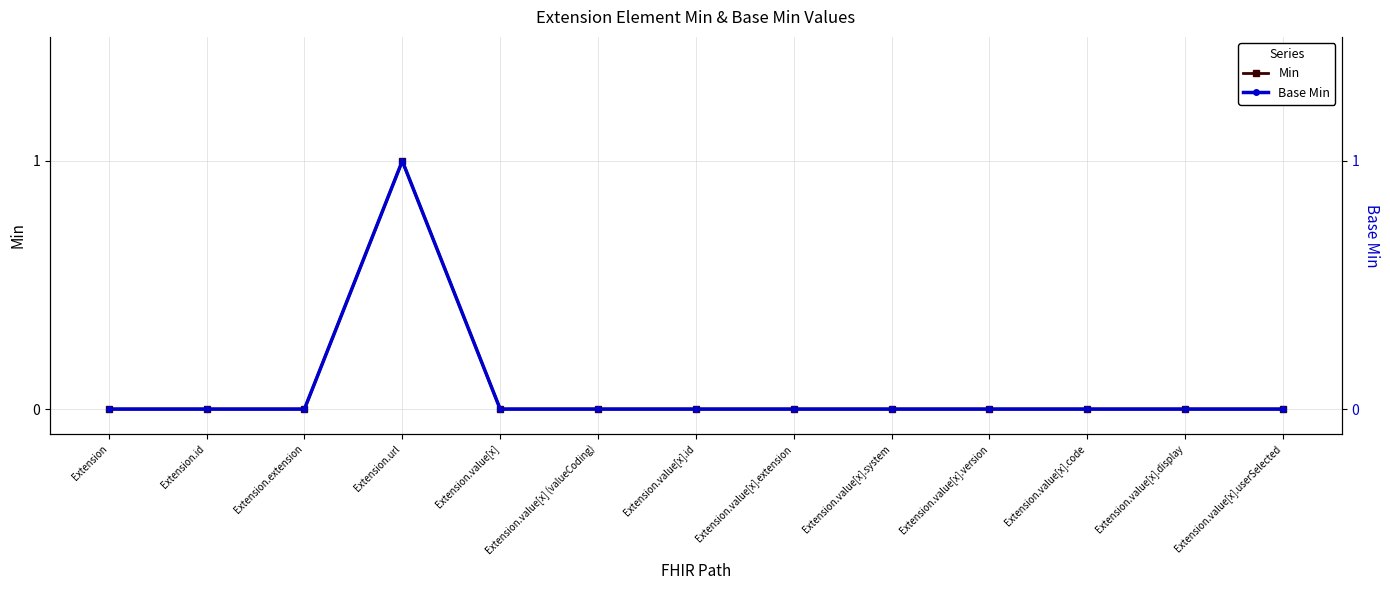

Between Extension and Extension.value[x].extension, which is larger?

Extension